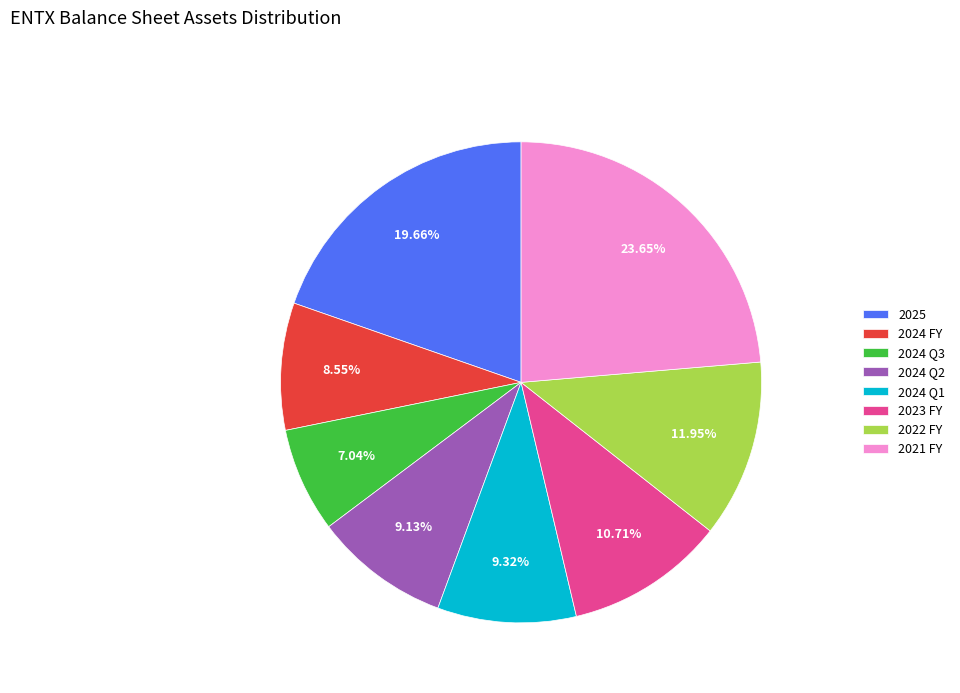

What percentage is the 2024 Q2 slice, to the nearest percent?

9%